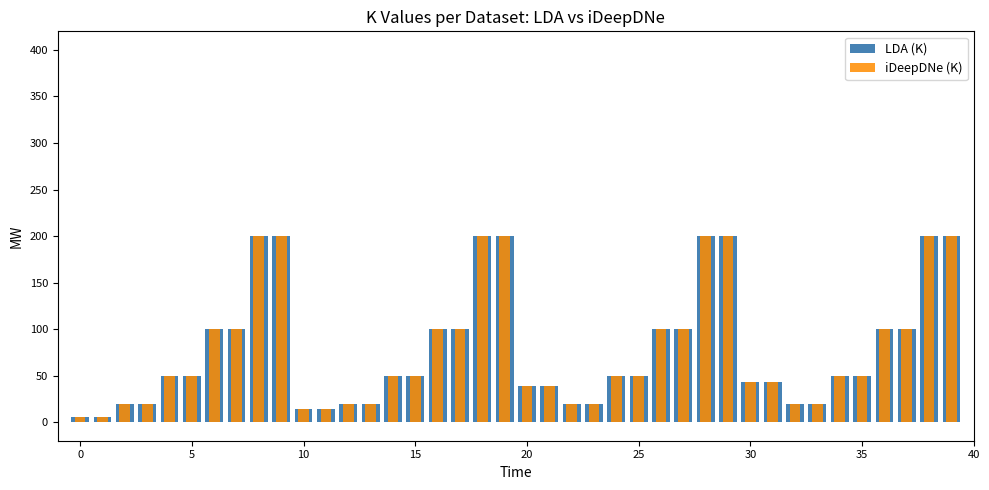

Is the value of iDeepDNe (K) at 30 greater than the value of LDA (K) at 27?

No